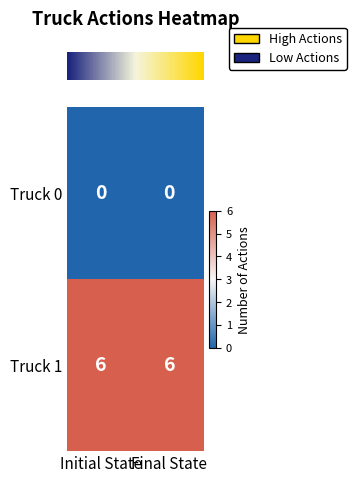

The value of Truck 1 at Initial State is 2. True or false?

False